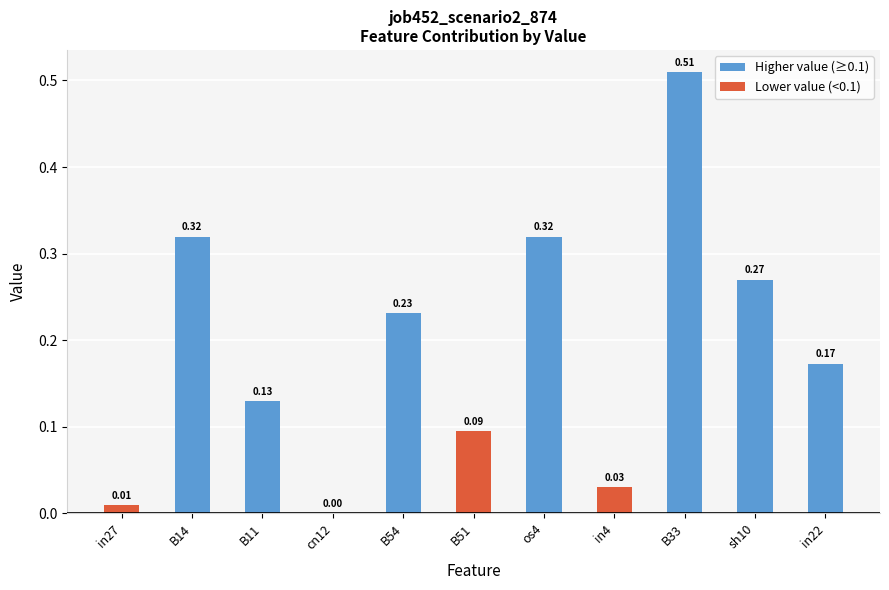

Between B51 and in27, which is larger?

B51